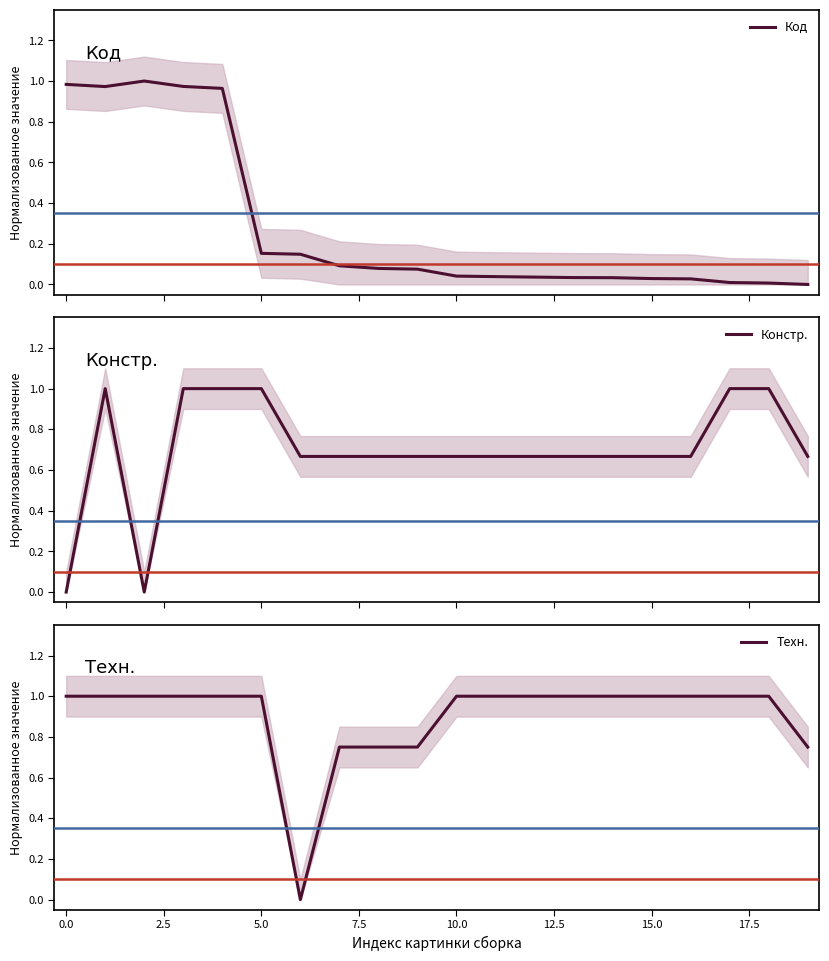

The Техн. series shows 0.5 at 15.0. True or false?

False